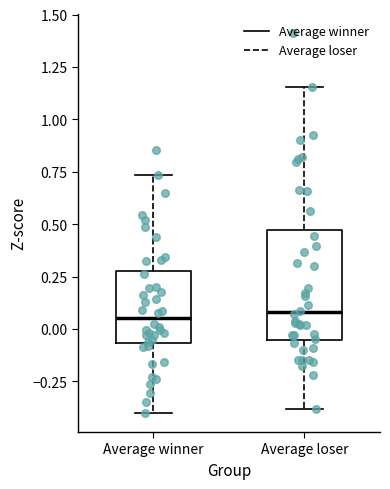

Reading left to right, transcribe this box plot: for each box, give where its median line is, the range the box spans, and where its two whiskers end, as read against the y-axis. The values are not printed on the chart, so give them approximately, as read against the axis.

Average winner: median 0.05, box -0.05 to 0.30, whiskers -0.40 to 0.75
Average loser: median 0.10, box -0.05 to 0.45, whiskers -0.40 to 1.15